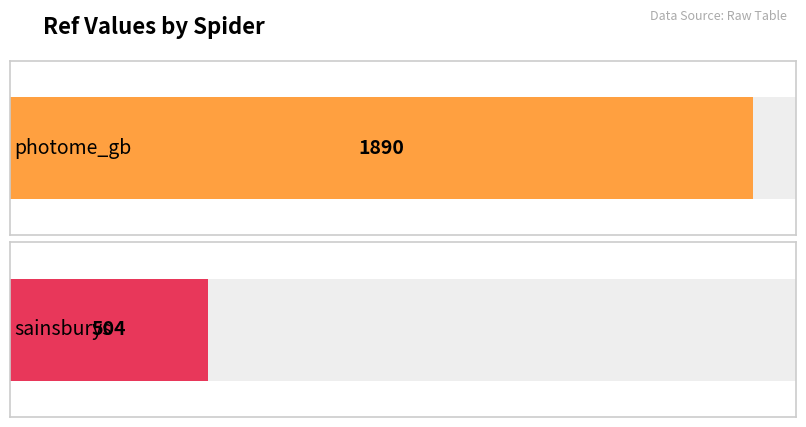

How many data points are less than 1890?

1